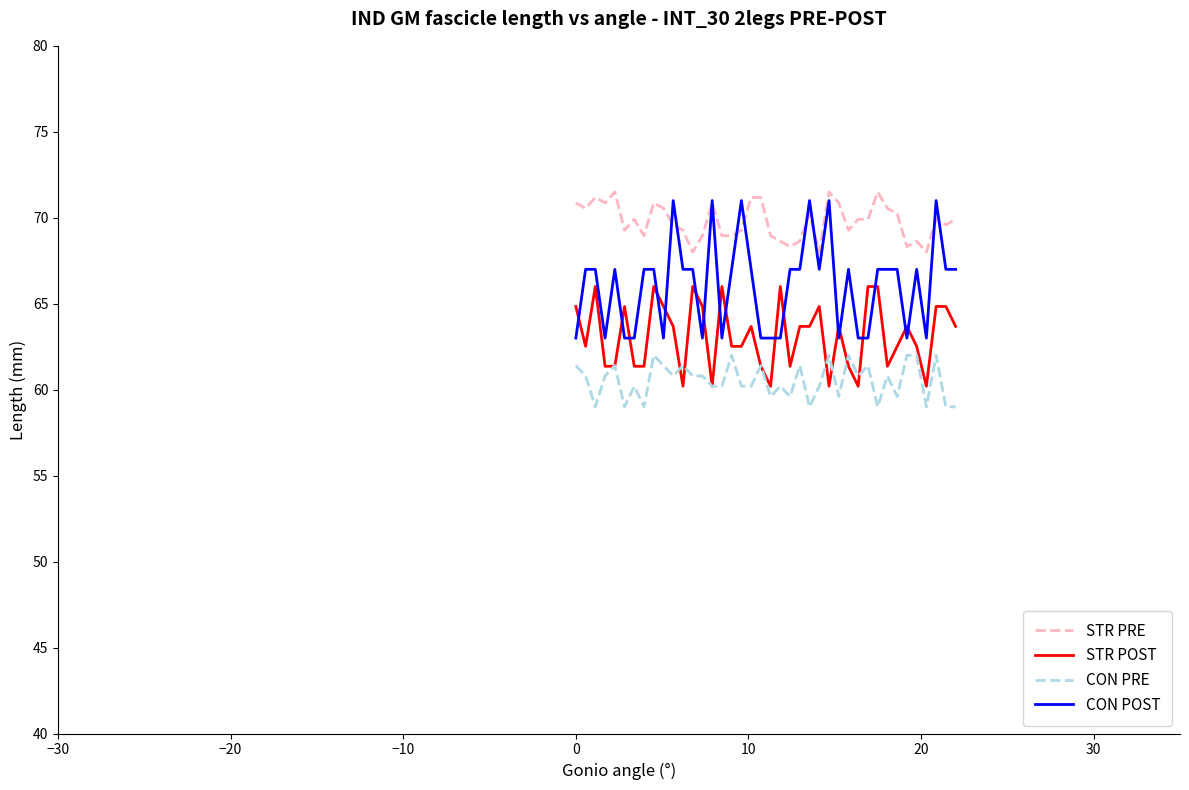

Does the chart have visible grid lines?

No